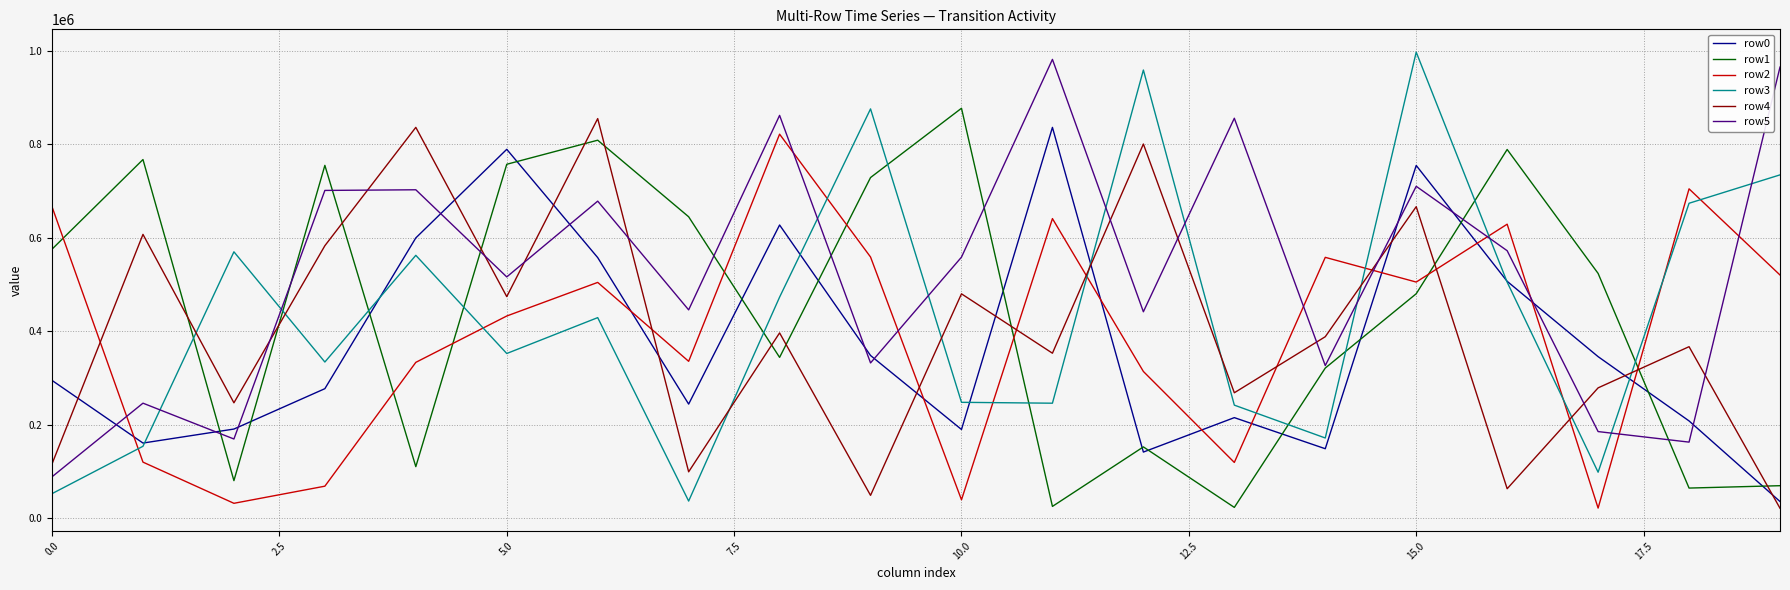

At how many categories does at least one series exceed 652177?

16